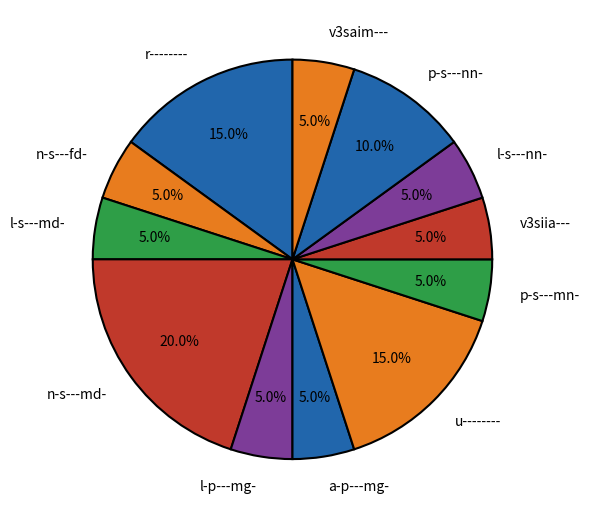

Does r-------- represent more than half of the total?

No